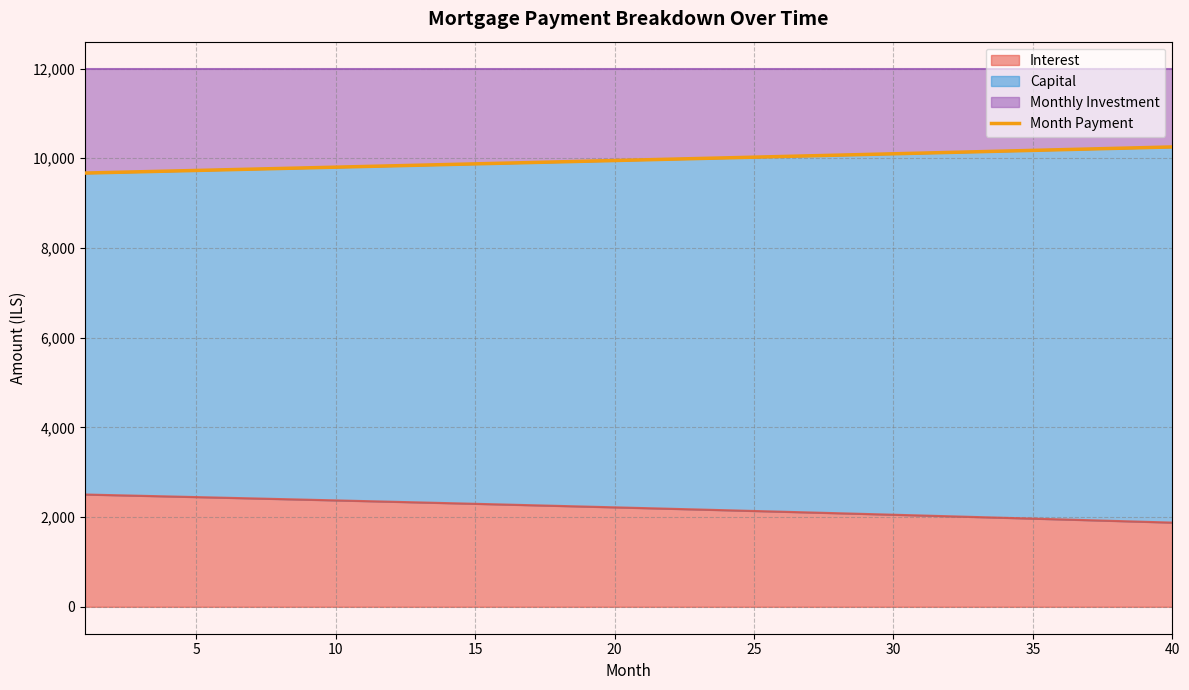

Reading left to right, list all the values displayed in this chart.

9670.6	9685.1	9699.6	9714.1	9728.7	9743.3	9757.9	9772.6	9787.2	9801.9	9816.6	9831.3	9846.1	9860.8	9875.6	9890.4	9905.3	9920.1	9935.0	9949.9	9964.8	9979.8	9994.8	10009.8	10024.8	10039.8	10054.9	10069.9	10085.1	10100.2	10115.3	10130.5	10145.7	10160.9	10176.2	10191.4	10206.7	10222.0	10237.4	10252.7